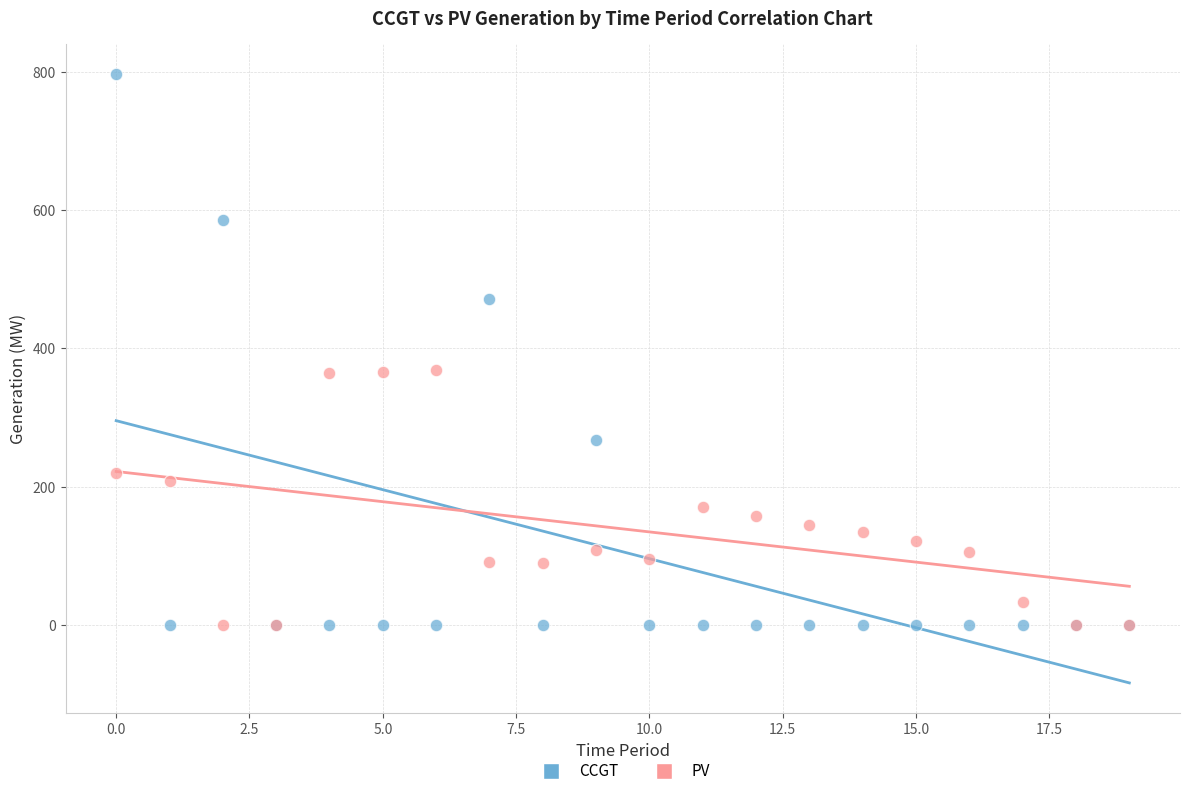

Which series contains the highest Y value?

CCGT